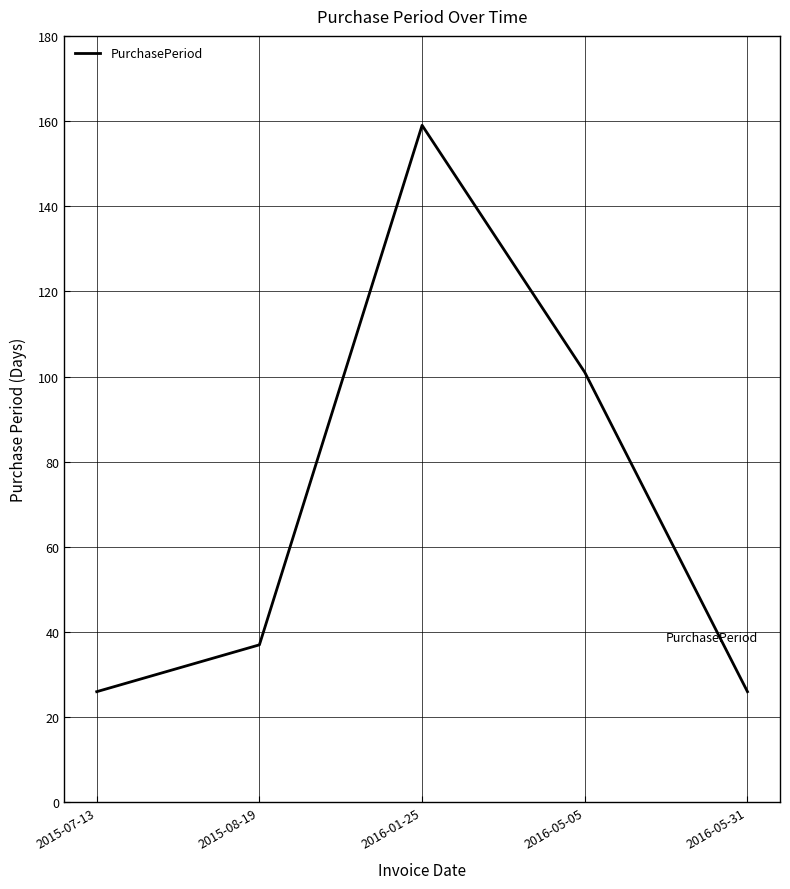

Approximately how many times larger is the value at 2015-08-19 compared to 2015-07-13?

1.4